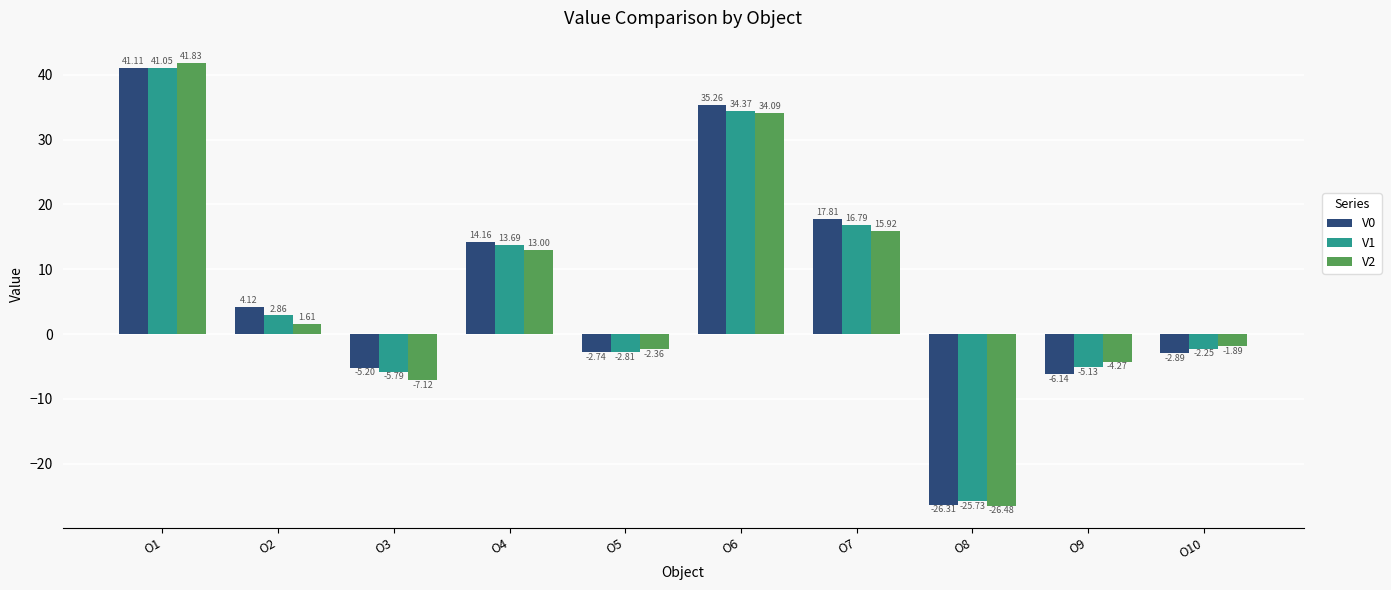

What are all the series names shown in the legend?

V0, V1, V2